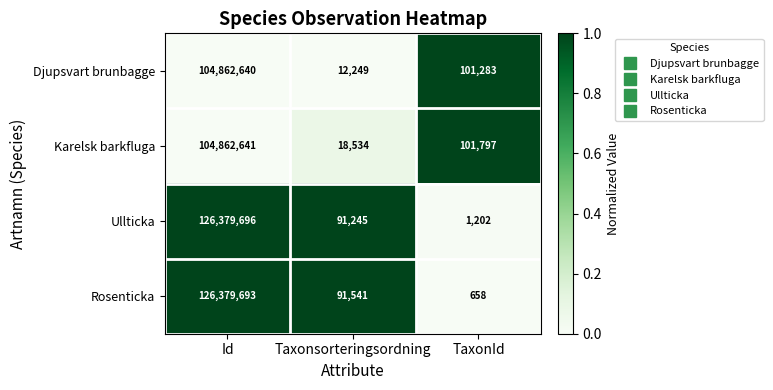

Reading left to right, extract all data points from this chart.

Djupsvart brunbagge: 104862640	12249	101283
Karelsk barkfluga: 104862641	18534	101797
Ullticka: 126379696	91245	1202
Rosenticka: 126379693	91541	658